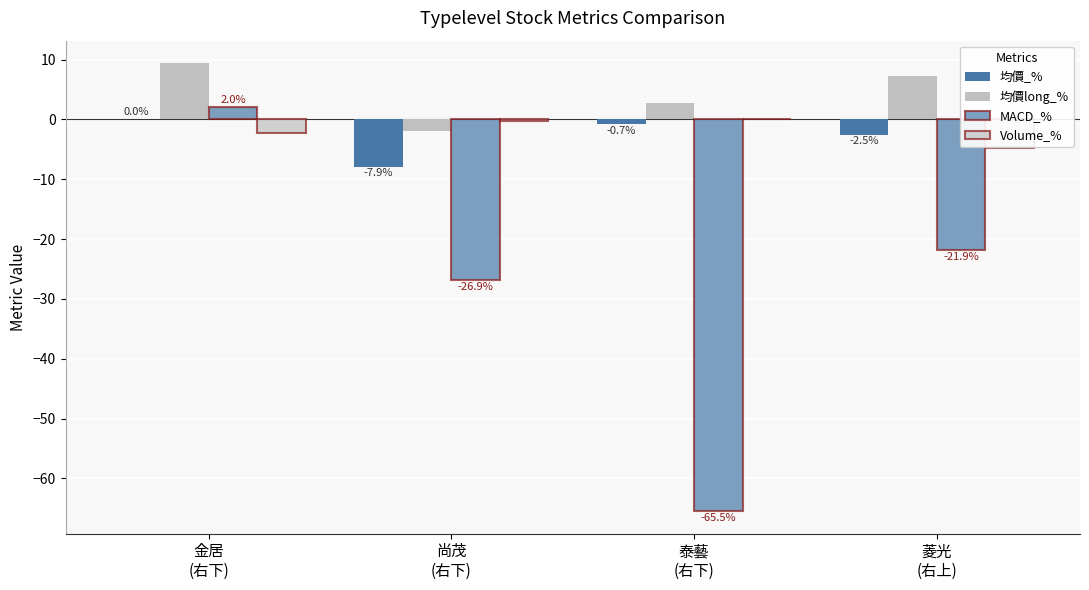

How many groups of bars are there?

4